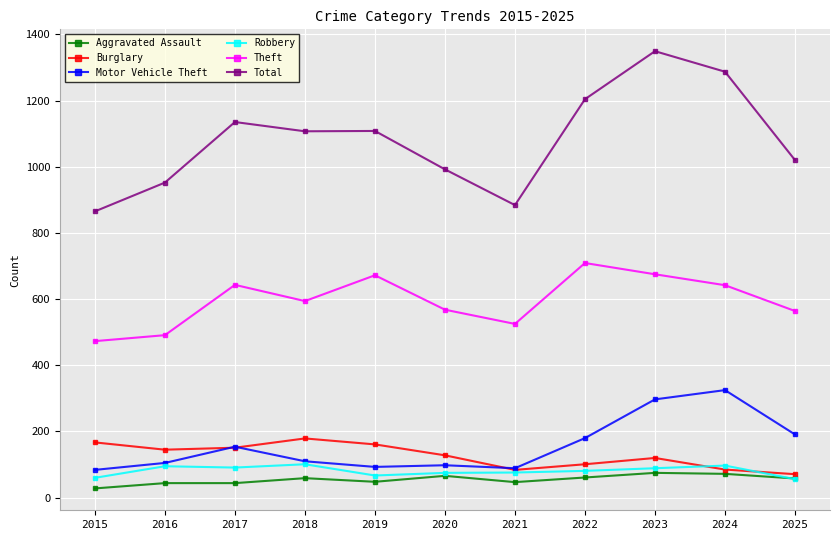

How many data points in Burglary are less than 128?

5